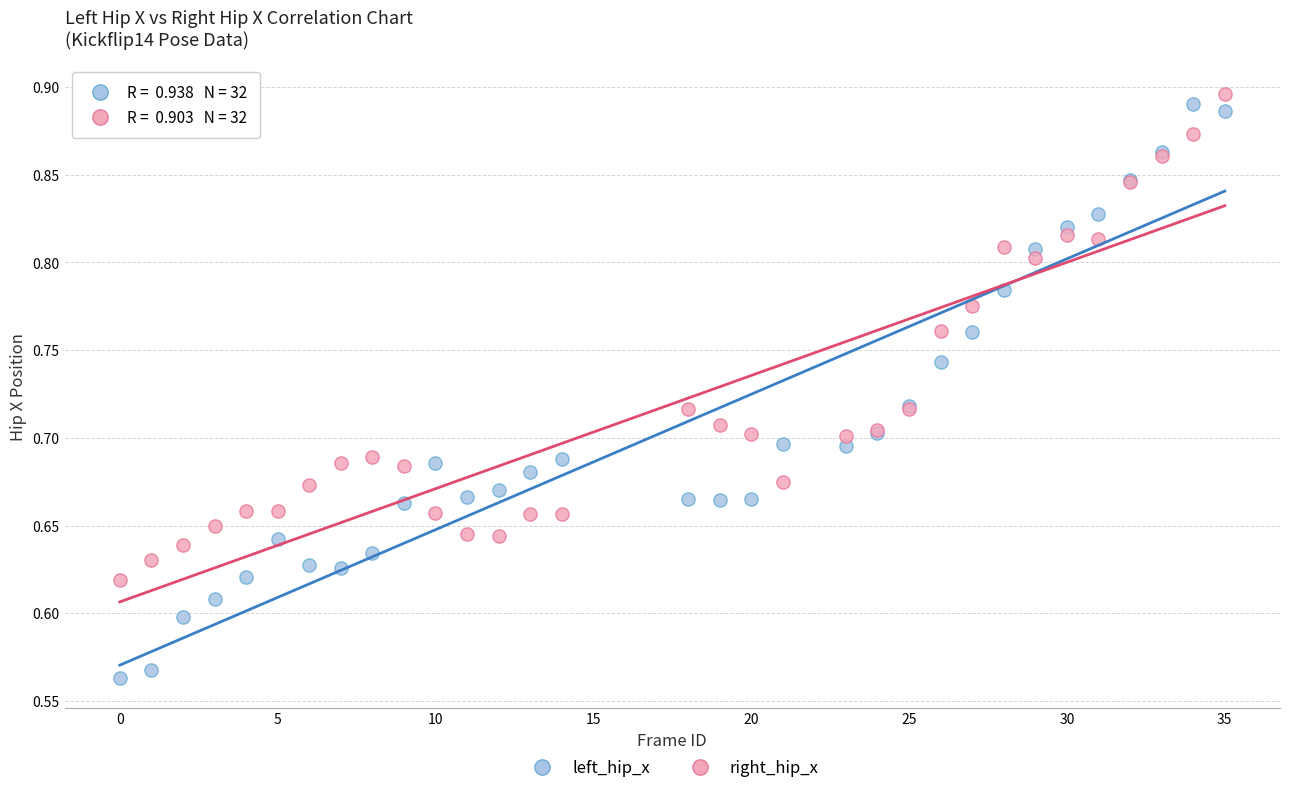

Which series has the widest spread of Y values?

left_hip_x